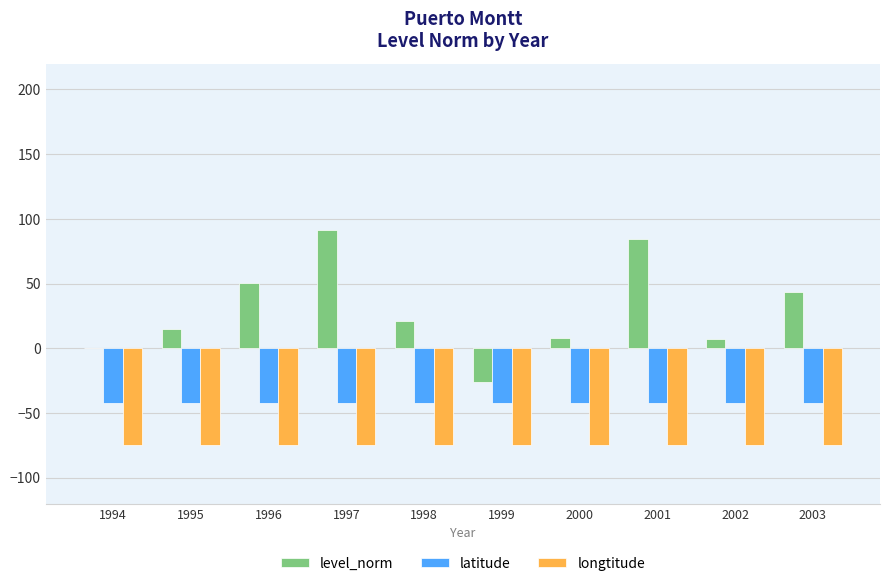

What is the total value across all series at 2001?

-31.5